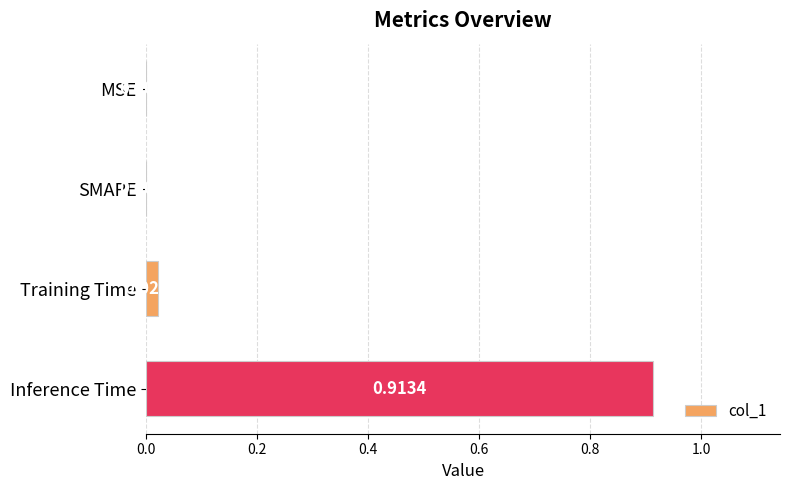

Which has a higher value, SMAPE or Inference Time?

Inference Time